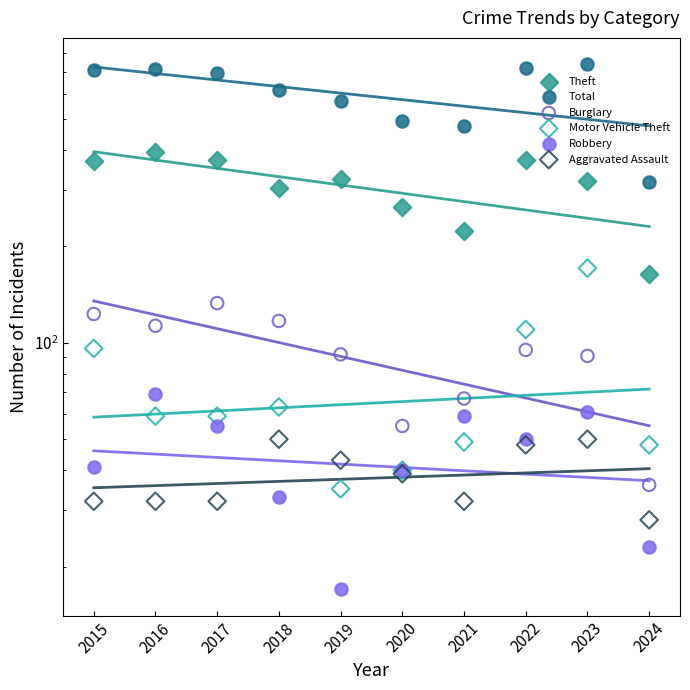

At how many categories does at least one series exceed 668?

5